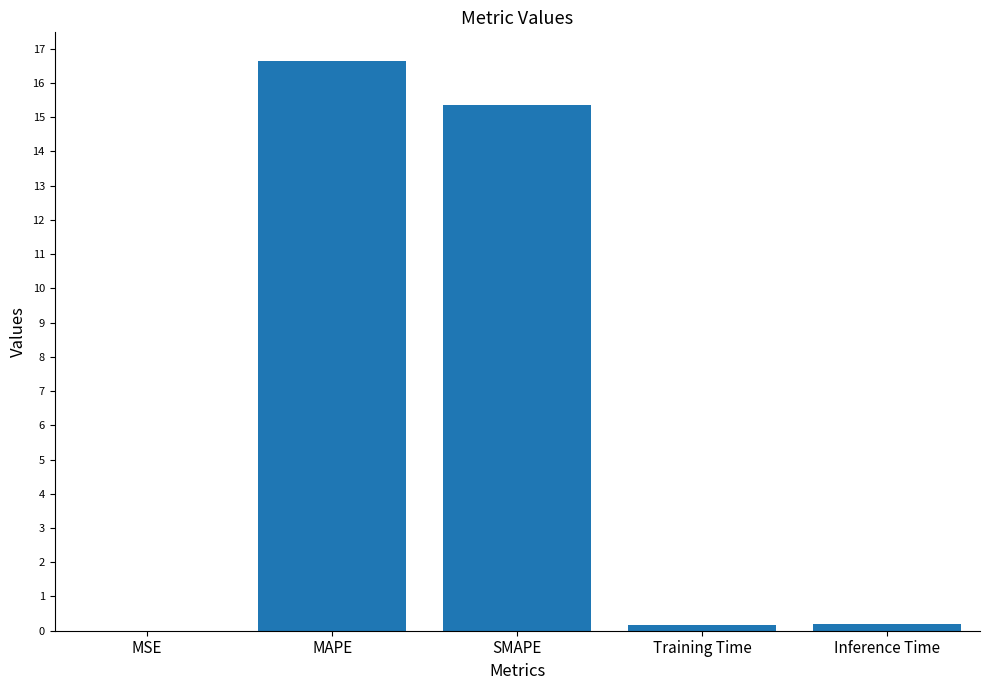

What is the greatest value displayed?

16.6